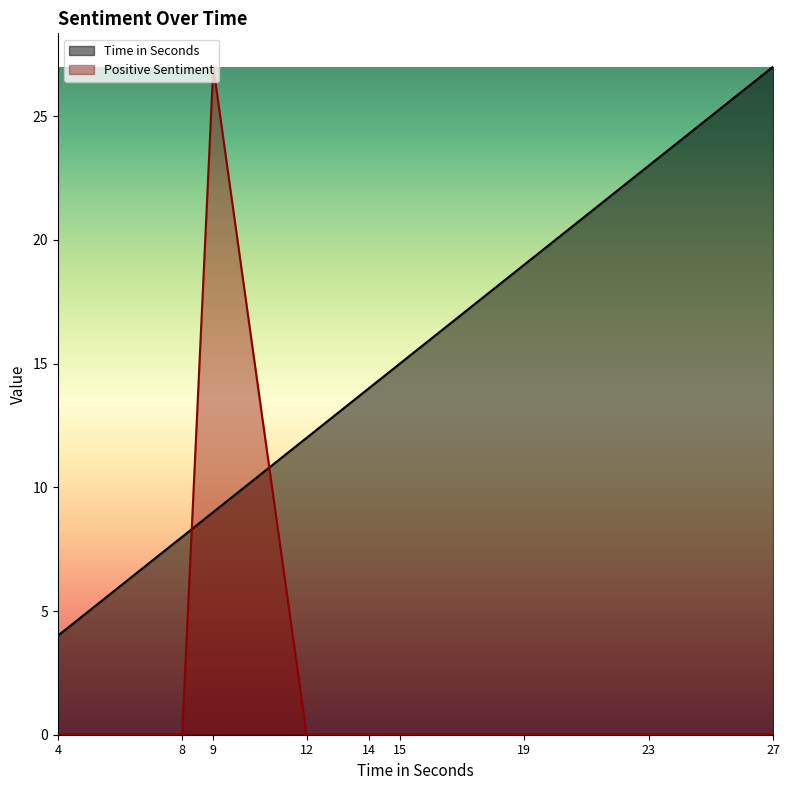

What are all the series names shown in the legend?

Time in Seconds, Positive Sentiment